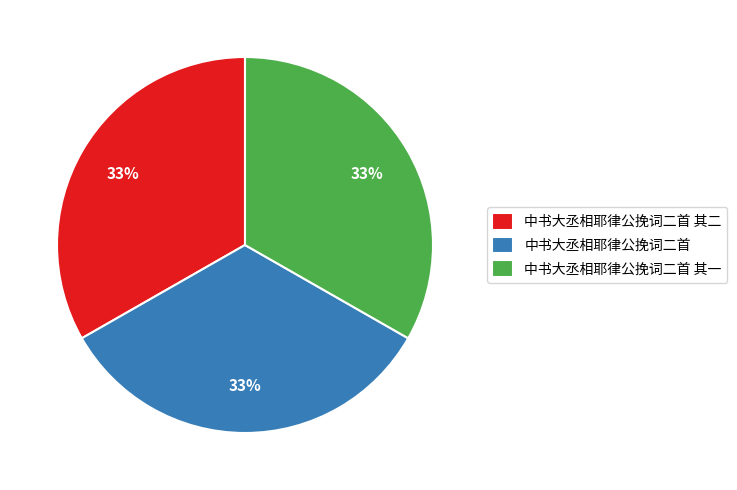

How many slices are in this pie chart?

3